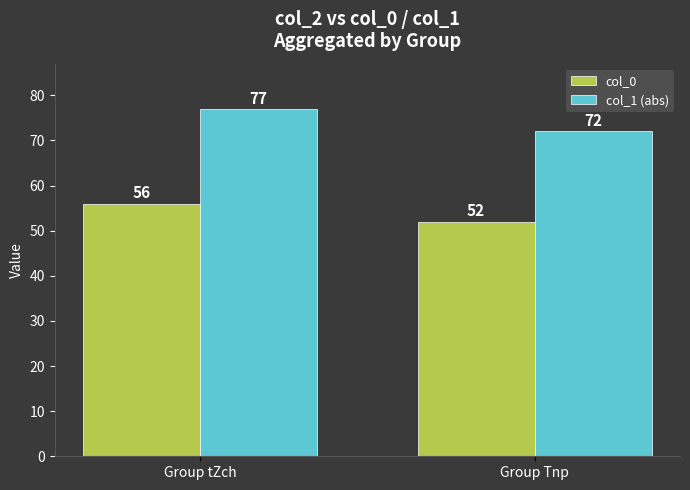

Which series has the largest range (max minus min)?

col_1 (abs)